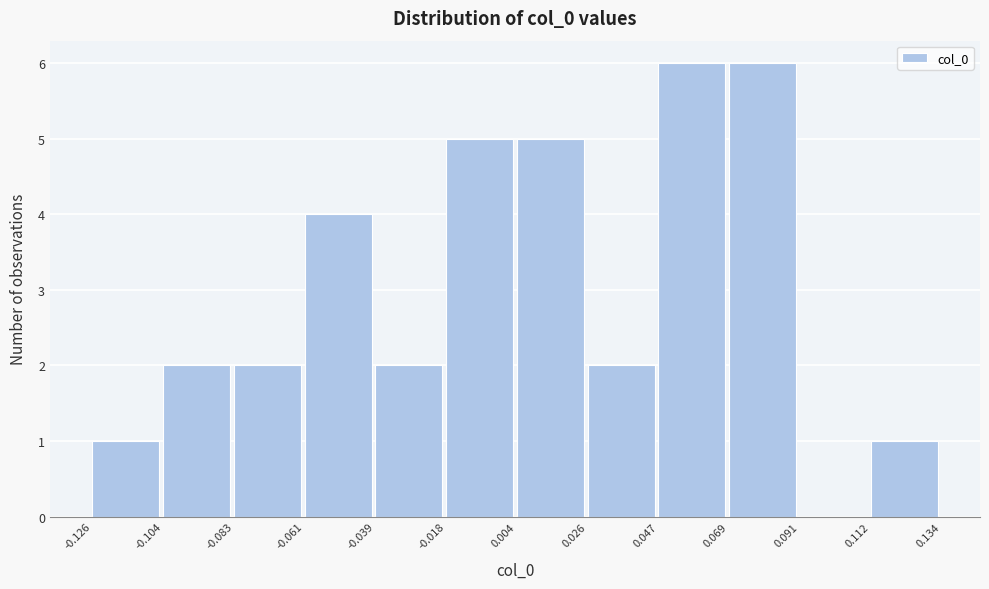

Reading left to right, transcribe this chart: for each bar, give the range it covers on the x-axis and its height. The values are not printed on the chart, so give them approximately, as read against the axis.

-0.126 to -0.104: 1
-0.104 to -0.083: 2
-0.083 to -0.061: 2
-0.061 to -0.039: 4
-0.039 to -0.018: 2
-0.018 to 0.004: 5
0.004 to 0.026: 5
0.026 to 0.047: 2
0.047 to 0.069: 6
0.069 to 0.091: 6
0.091 to 0.112: 0
0.112 to 0.134: 1